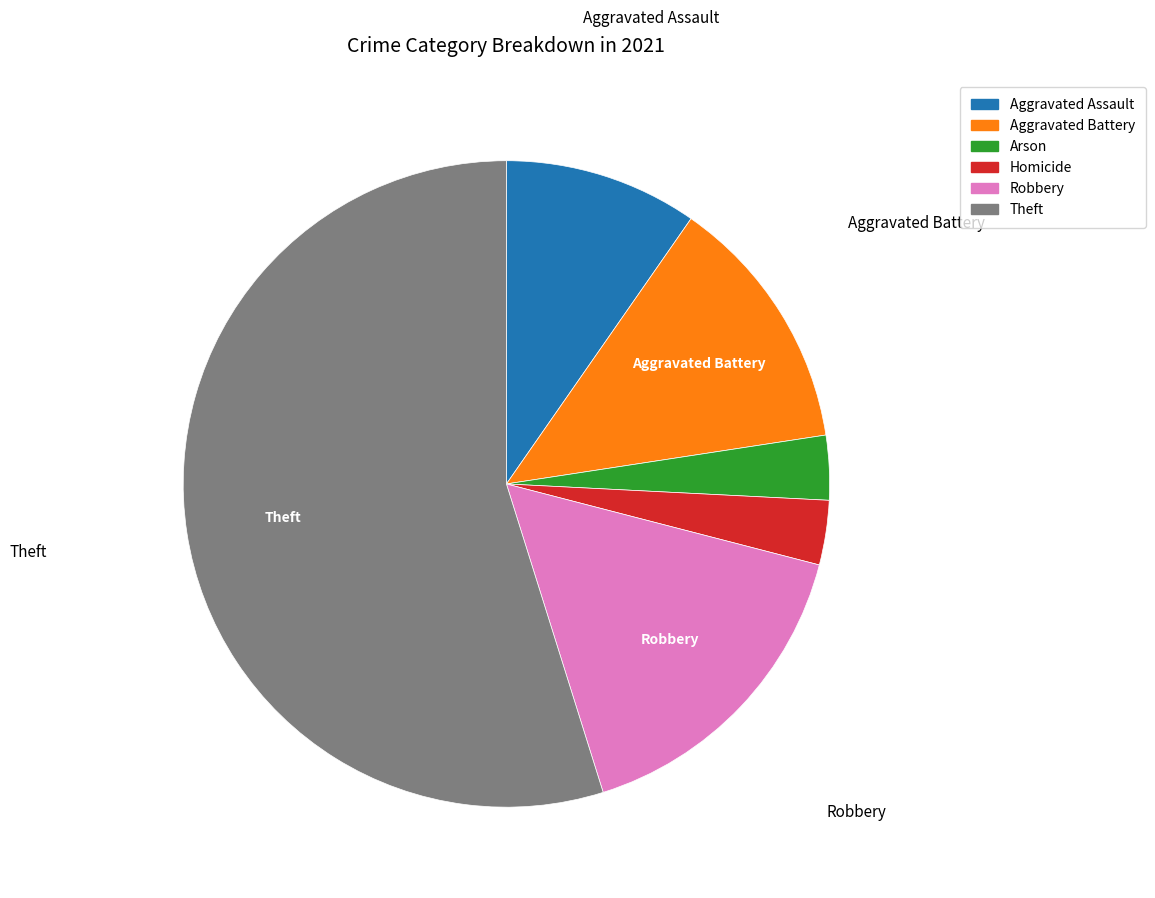

True or false: Arson accounts for 15% of the total.

False